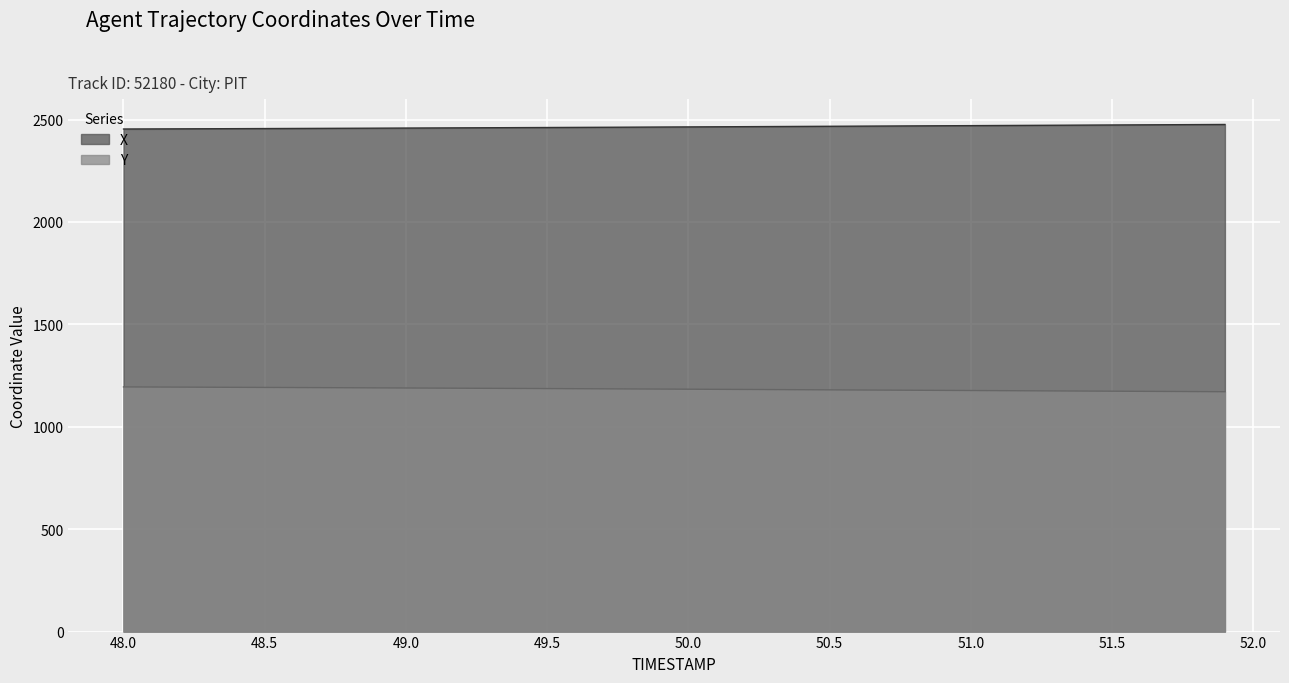

Which series has the largest total across all categories?

X